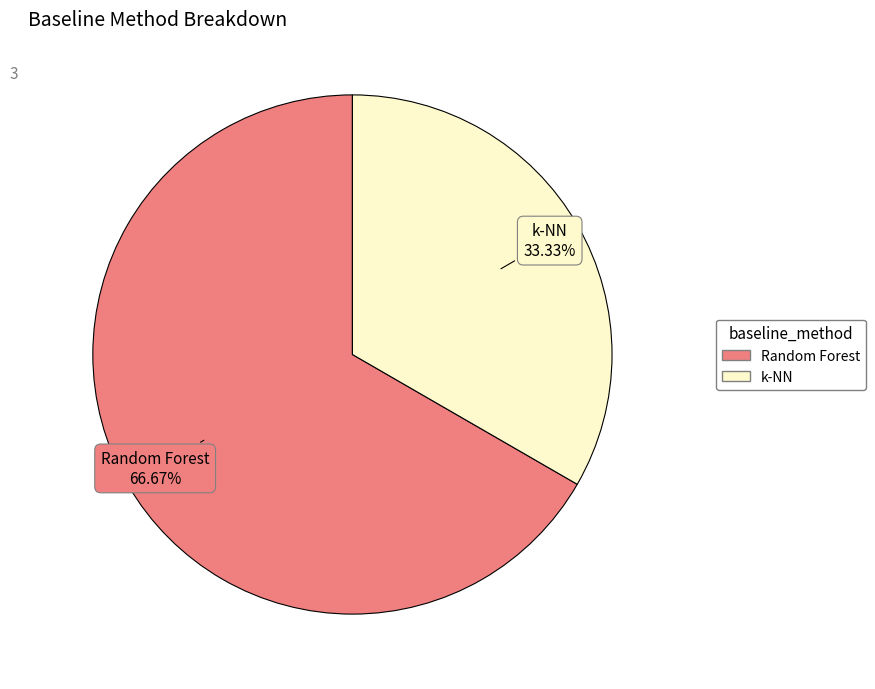

Which category has the smallest portion of the pie?

k-NN